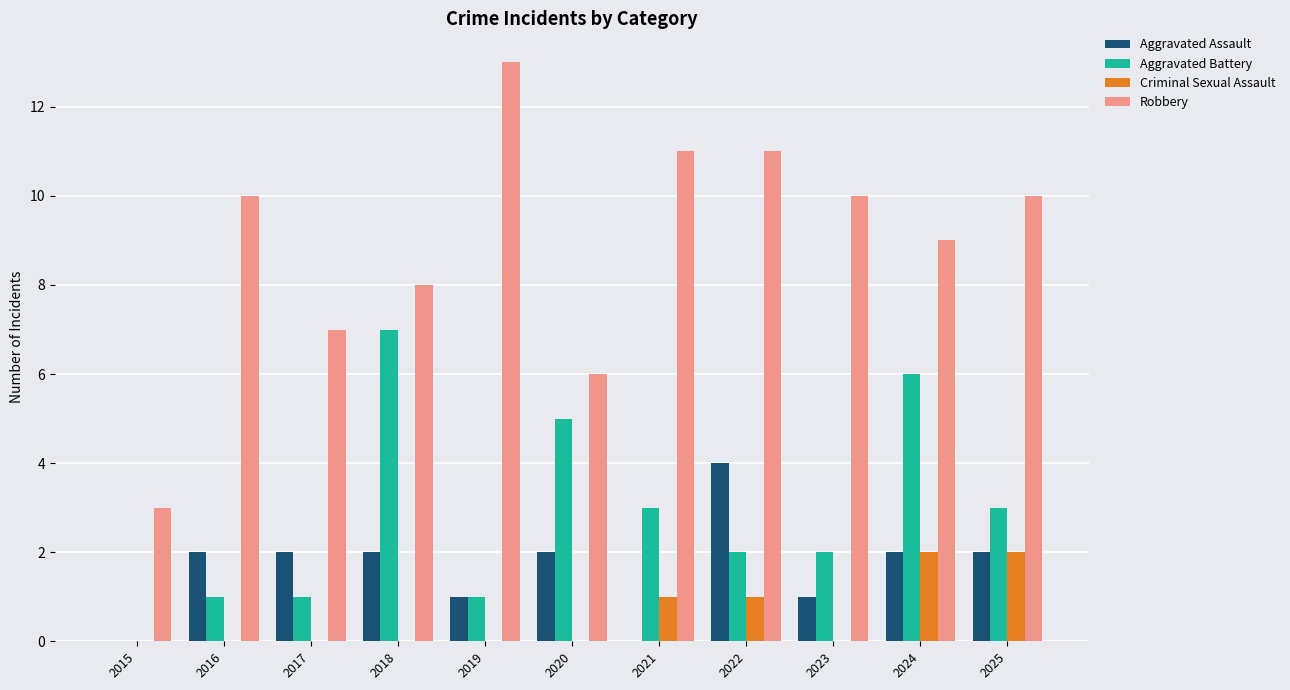

Count the number of categories in the chart.

11